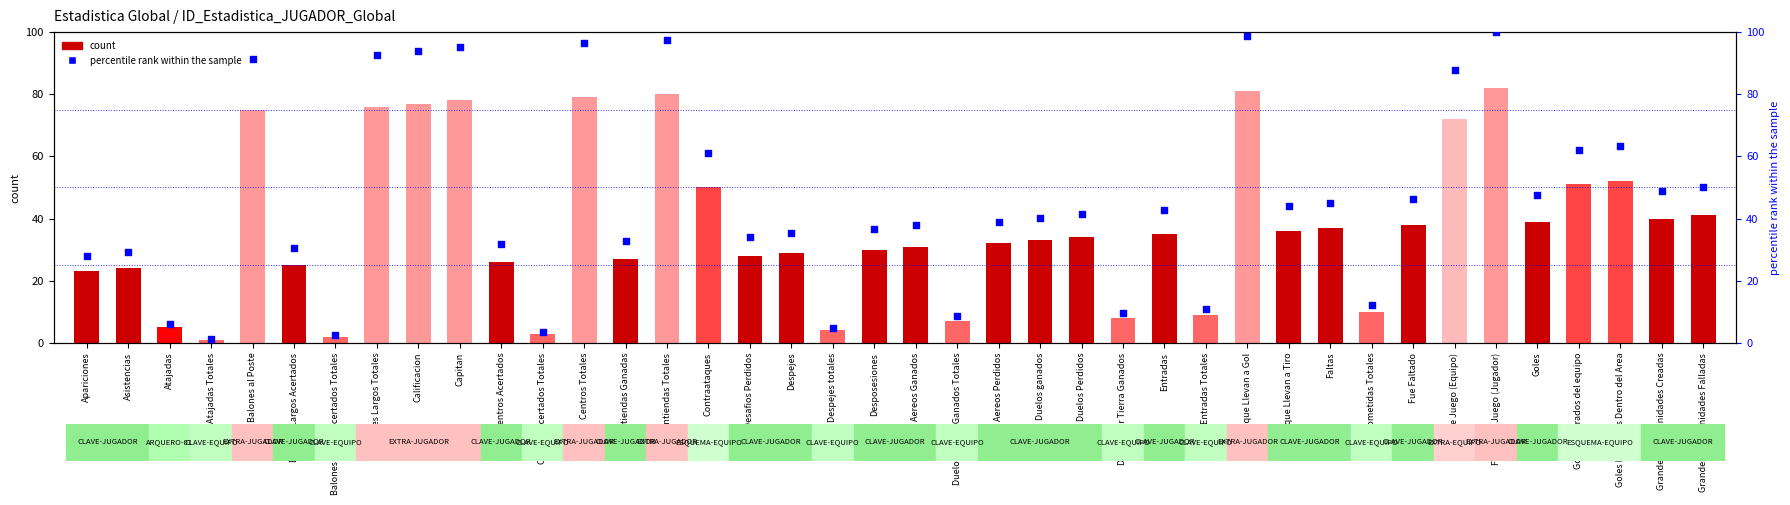

Between Despejes and Apariciones, which is larger?

Despejes